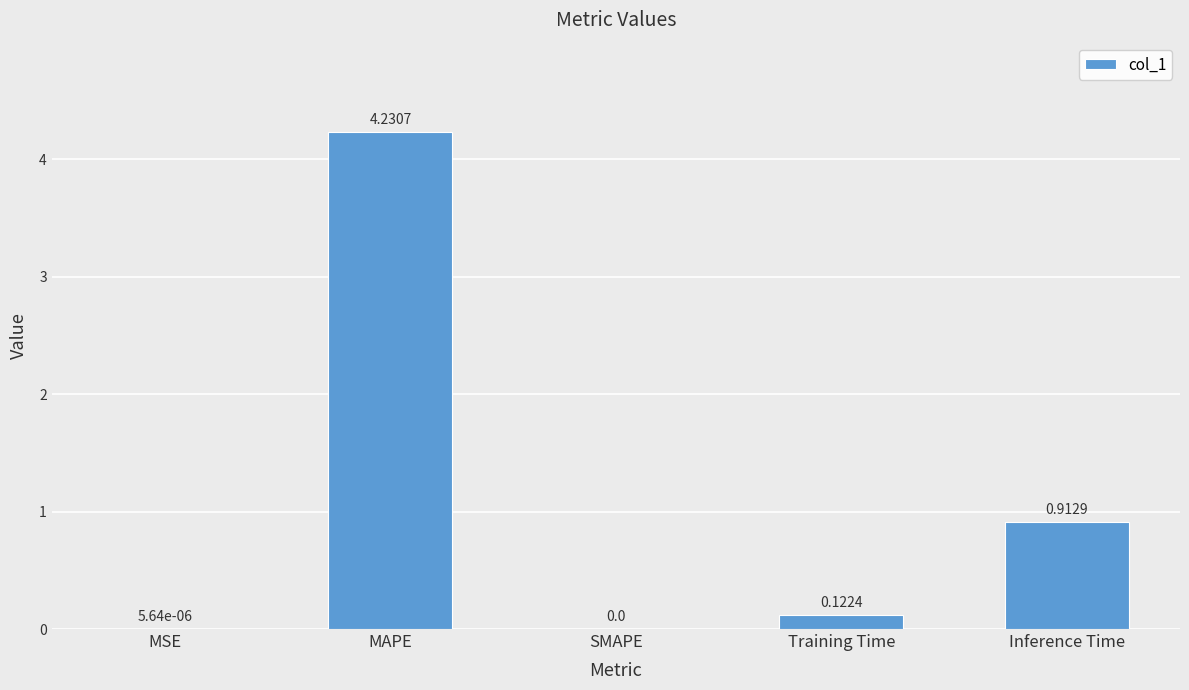

Are the bars grouped side by side (vs. stacked)?

No